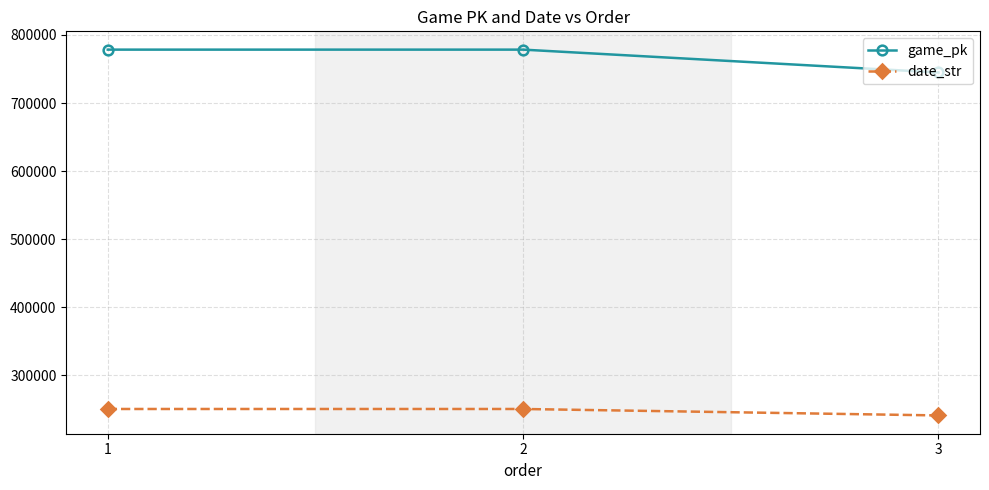

At how many categories does at least one series exceed 511497?

3